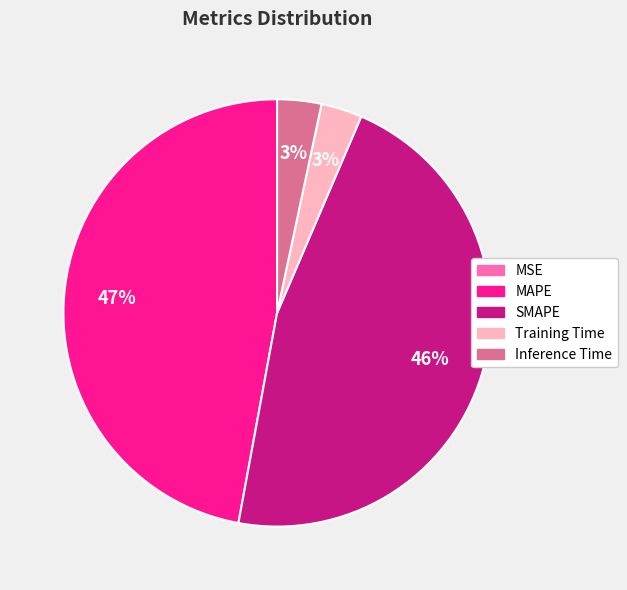

What is the ratio of the value at MAPE to the value at SMAPE?

1.0